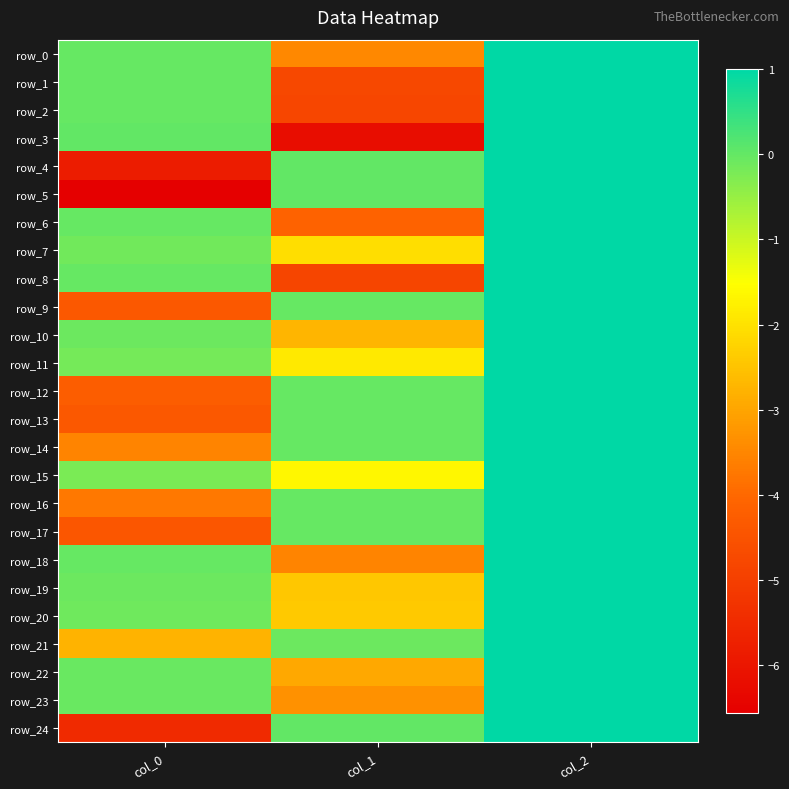

List the series in order of their peak value, lowest first.

row_0, row_1, row_2, row_3, row_4, row_5, row_6, row_7, row_8, row_9, row_10, row_11, row_12, row_13, row_14, row_15, row_16, row_17, row_18, row_19, row_20, row_21, row_22, row_23, row_24